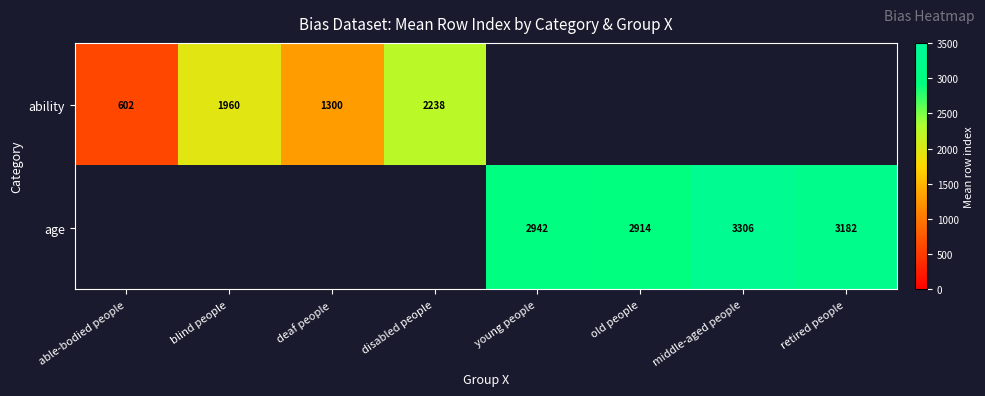

True or false: ability has a value of 3002.8 at blind people.

False